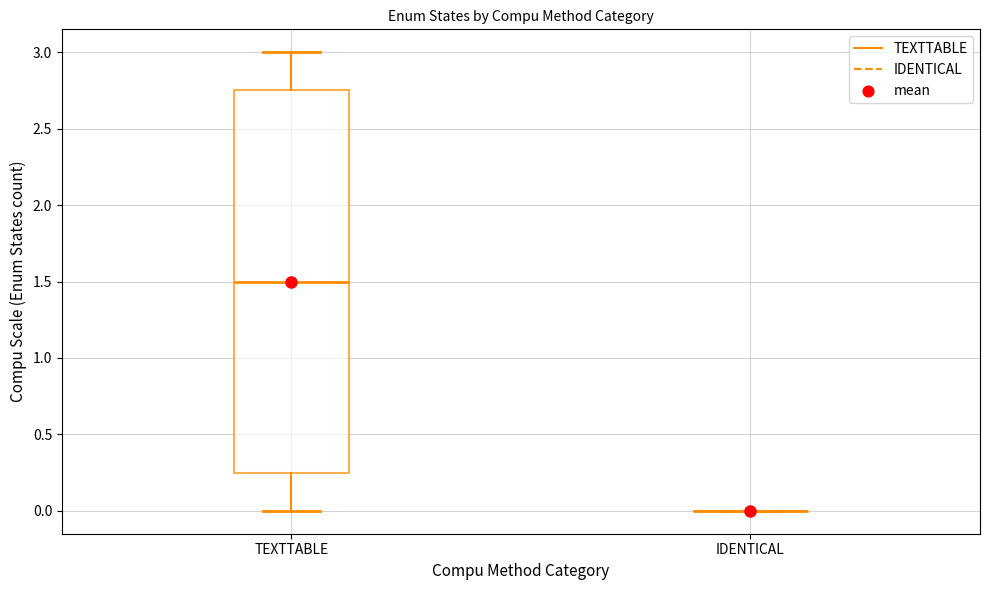

Where does the lower whisker of the box for TEXTTABLE end on the y-axis? The values are not printed on the chart, so give them approximately, as read against the axis.

0.00